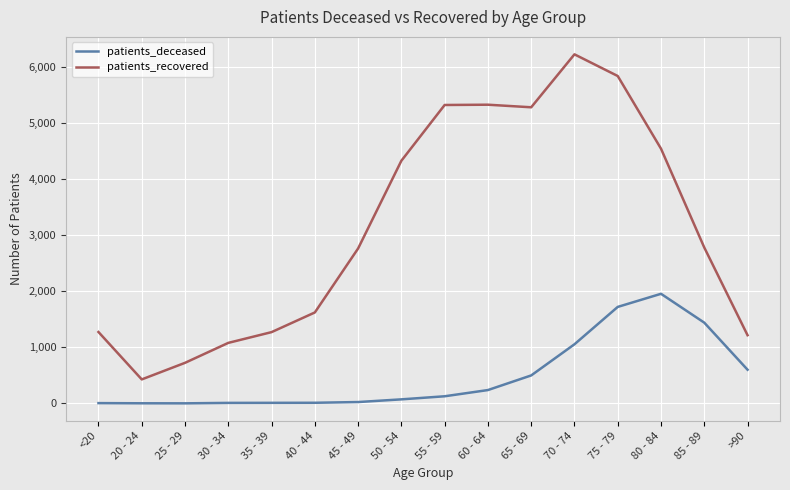

What is the difference between the maximum and minimum values in the patients_recovered series?

5802